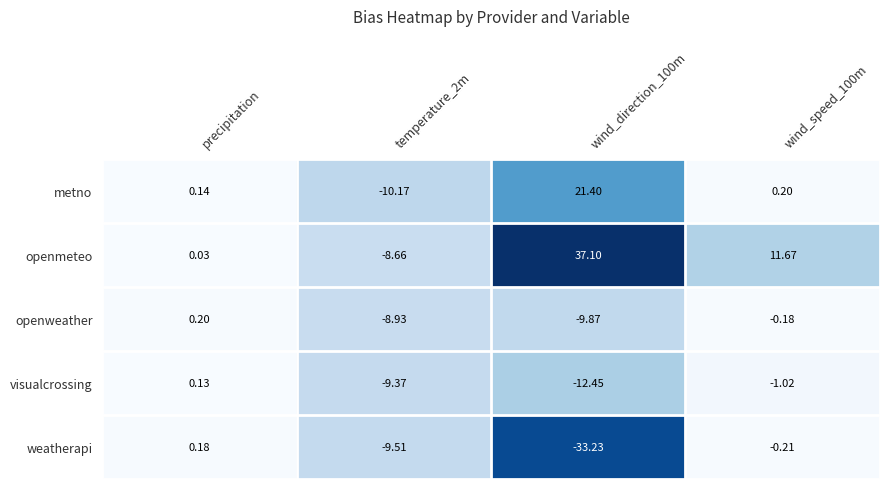

List the series in order of their peak value, highest first.

openmeteo, metno, openweather, weatherapi, visualcrossing